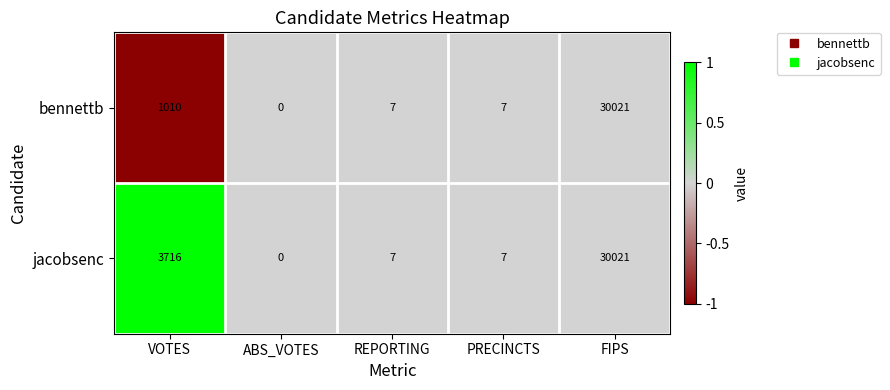

How many positive values does the bennettb series have?

4